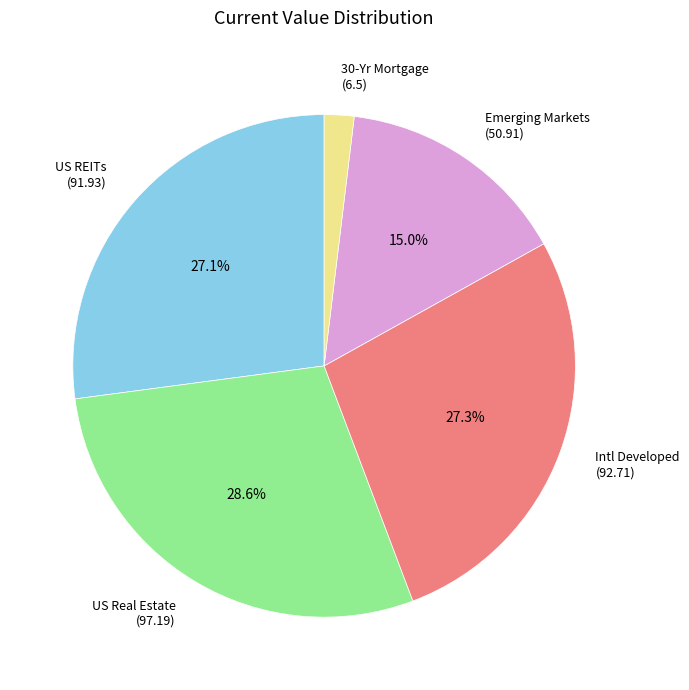

What percentage do US Real Estate and Intl Developed together represent?

56.0%